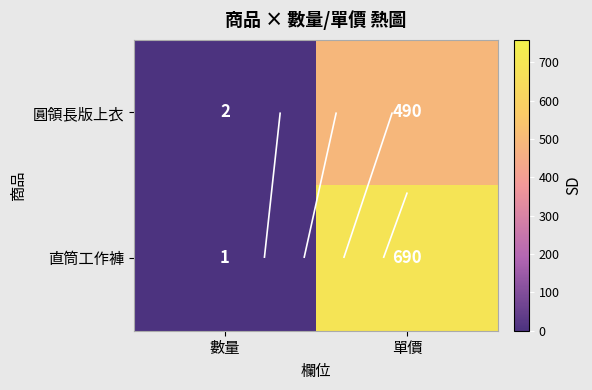

Is it true that 圓領長版上衣 equals 3 at 數量?

False